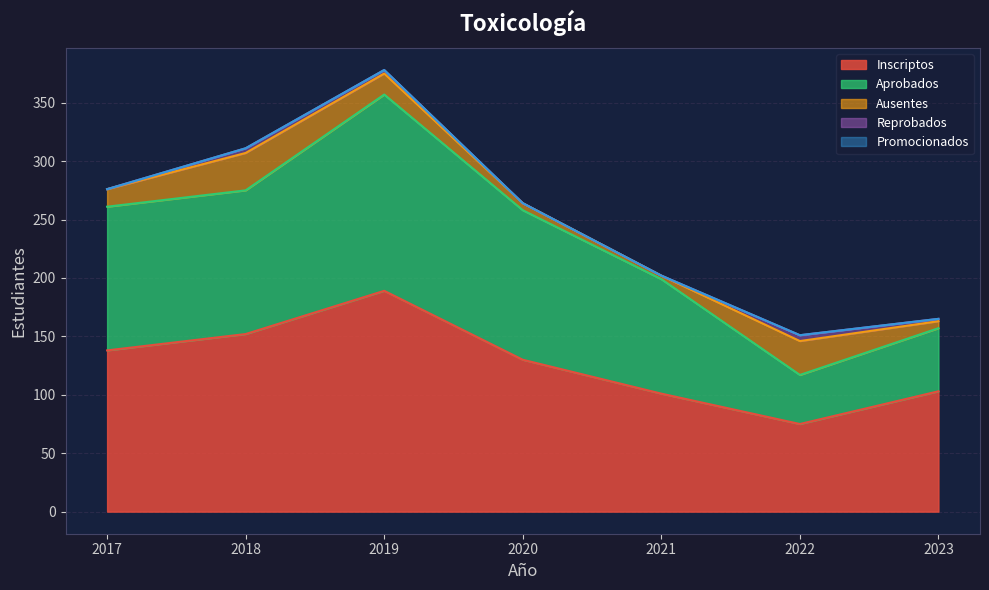

How many data points does each series have?

7